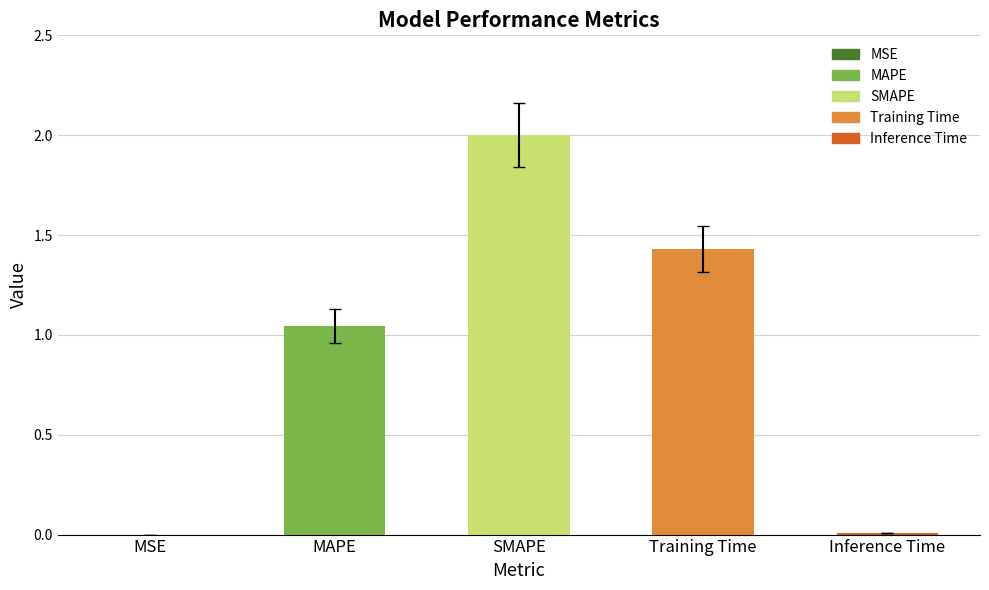

Which has a higher value, MAPE or SMAPE?

SMAPE